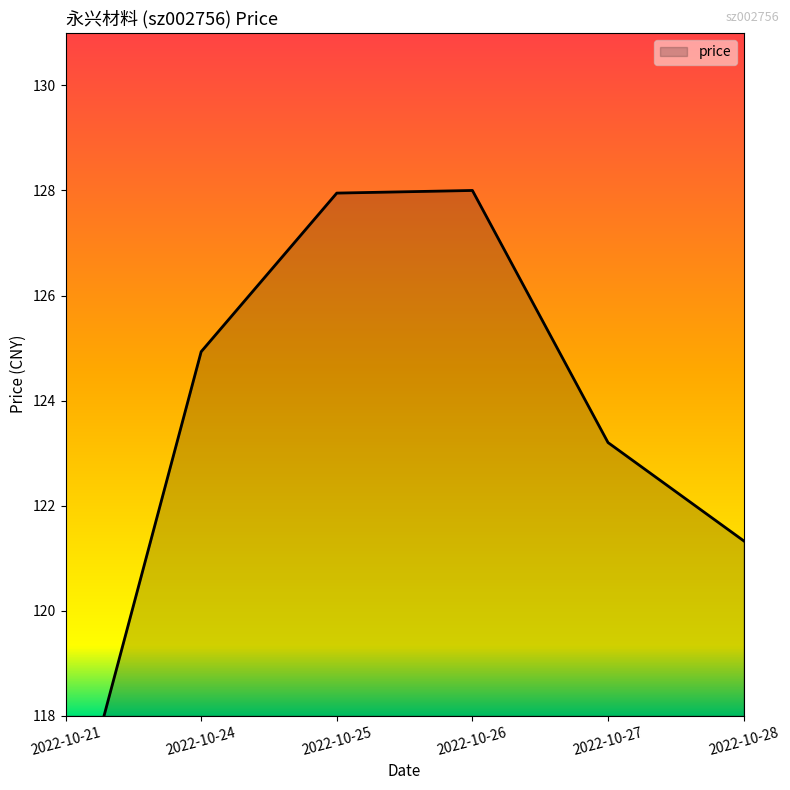

Does the chart display data point markers on the line(s)?

No